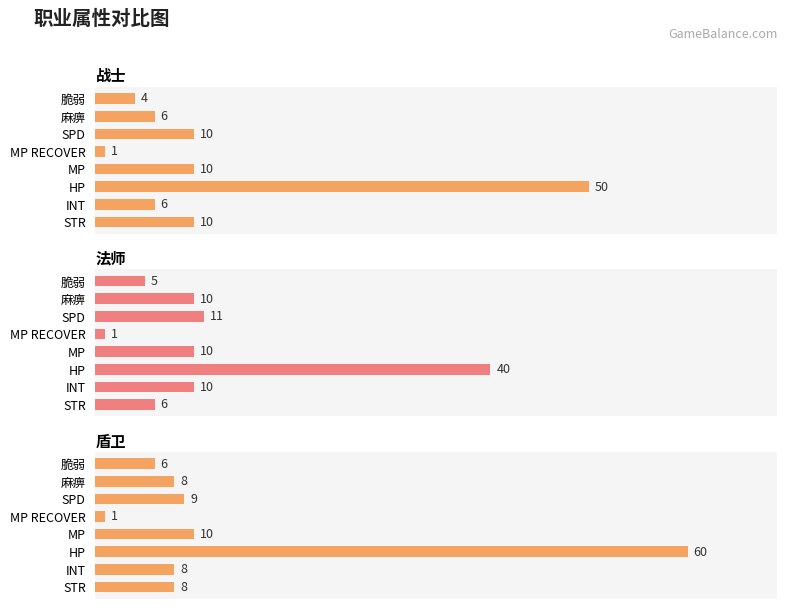

Is the value of 法师 at INT greater than the value of 盾卫 at INT?

Yes